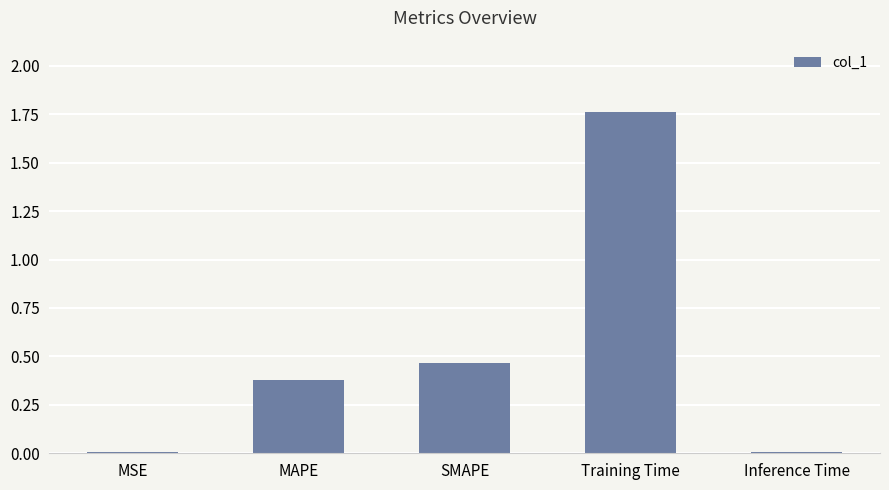

Is it true that the value at MSE is 0.0?

True